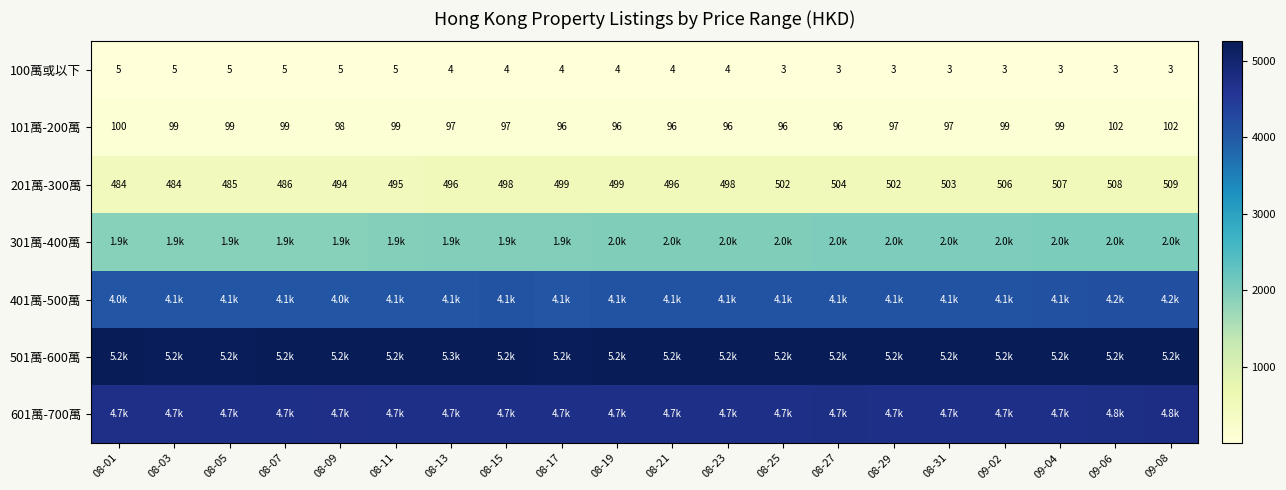

What is the average value of the 201萬-300萬 series?

498